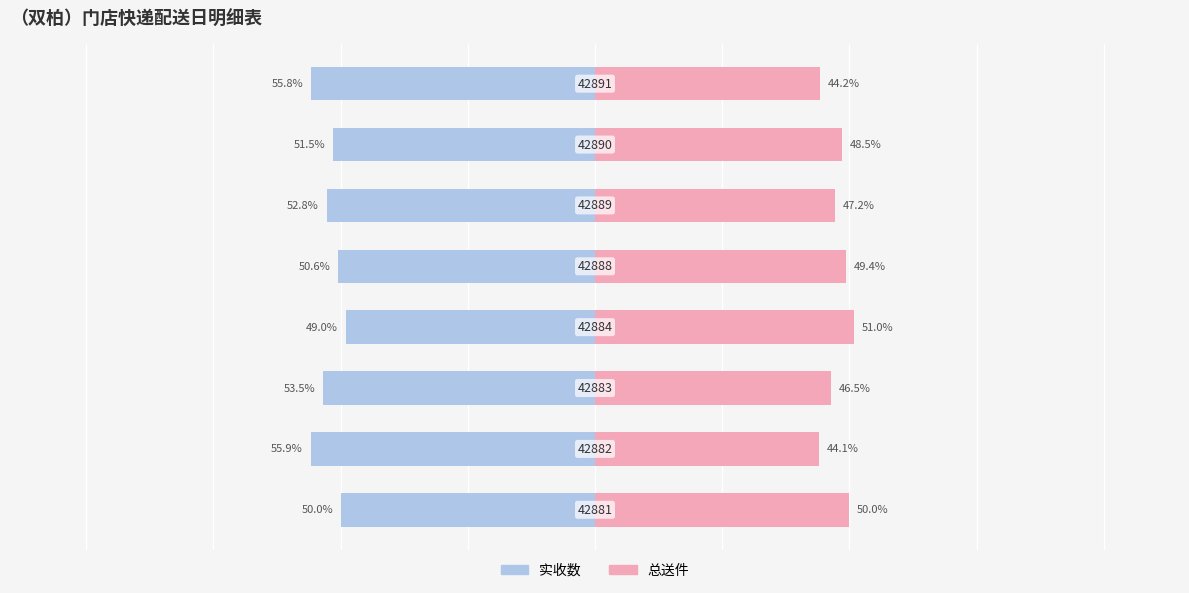

List the series in order of their overall mean, highest first.

总送件, 实收数